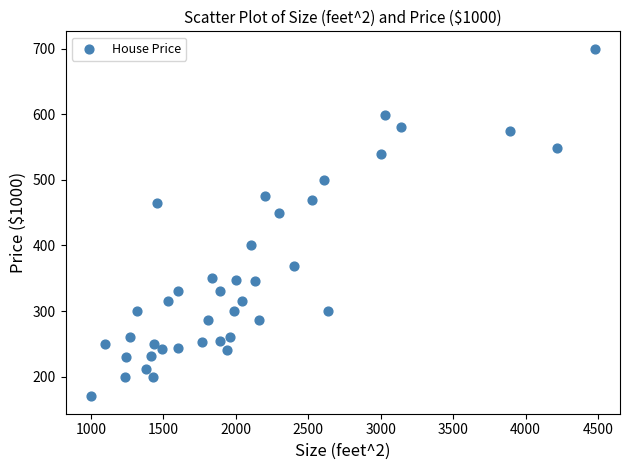

What is the range of X values (max minus min)?

3478.0